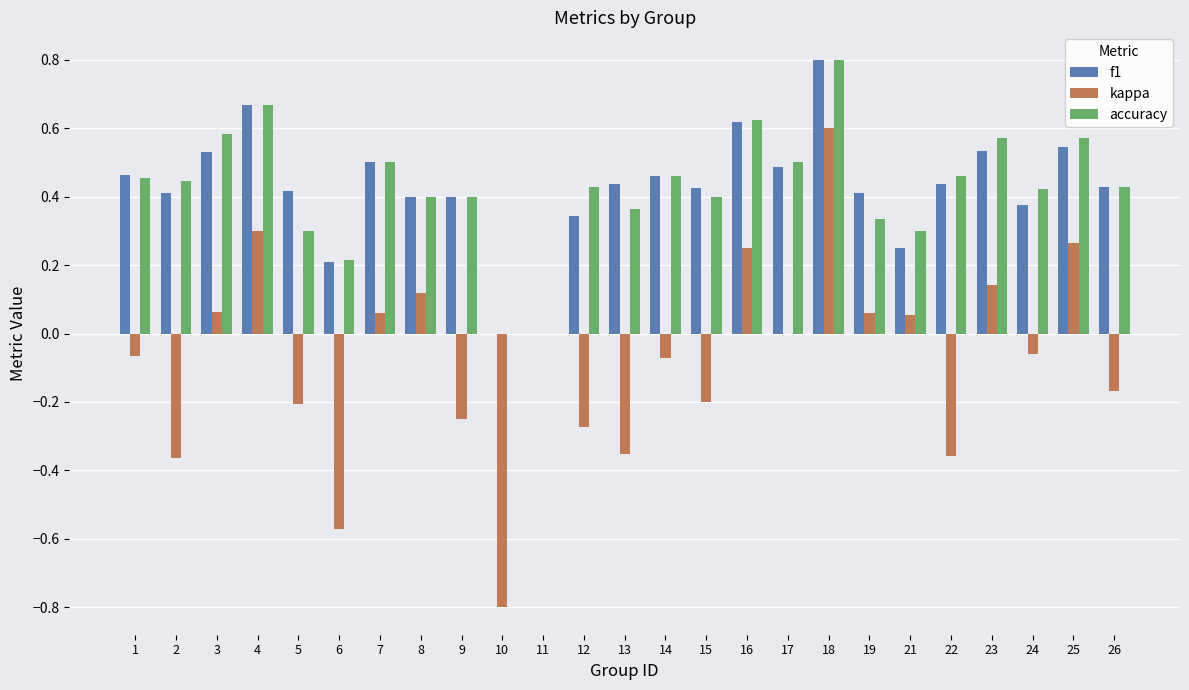

What is the sum of all accuracy values?

10.6